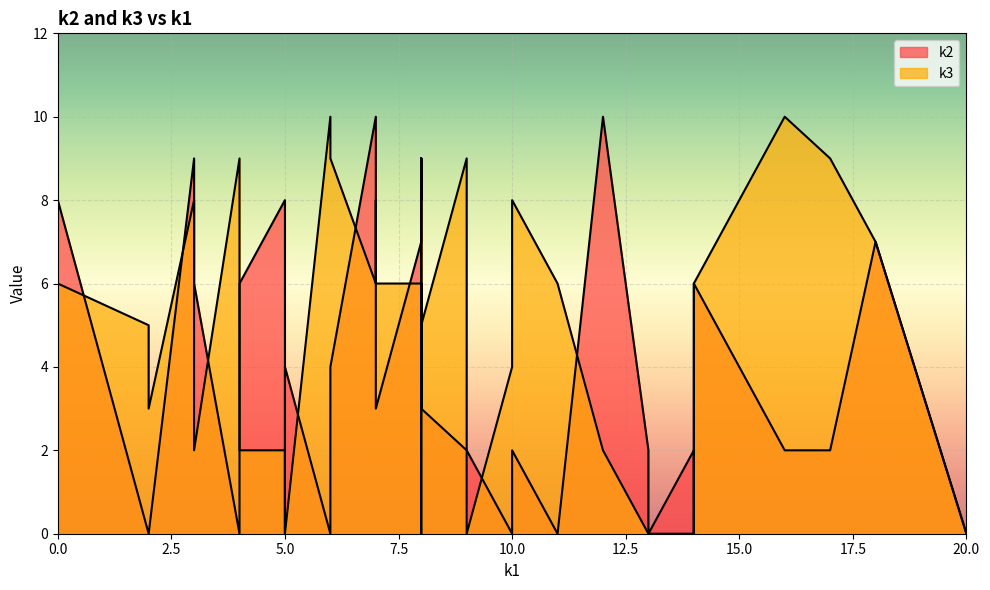

How many categories are shown in the chart?

40